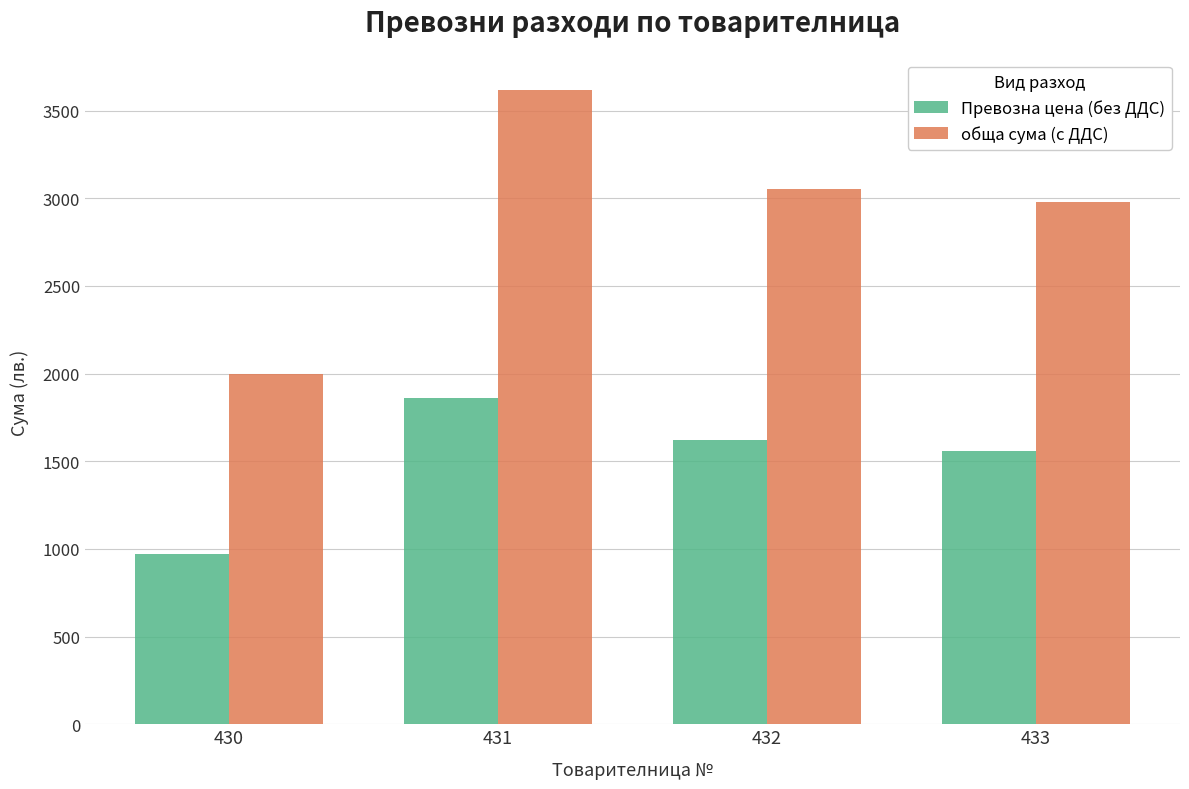

At which category does the chart reach its peak across all series?

431